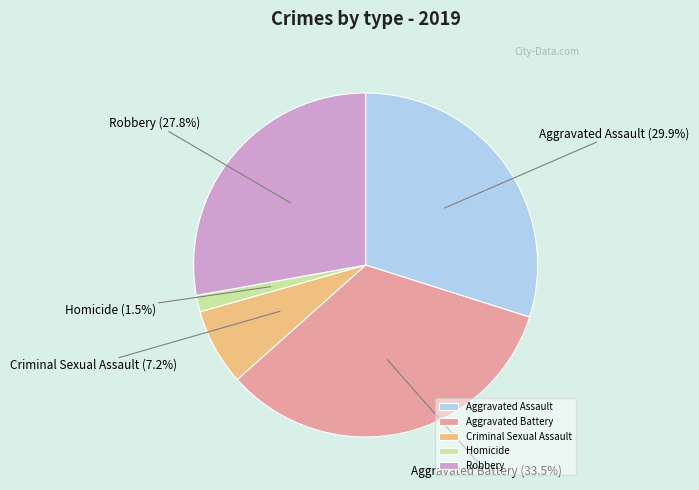

Rank the categories by value from highest to lowest.

Aggravated Battery, Aggravated Assault, Robbery, Criminal Sexual Assault, Homicide